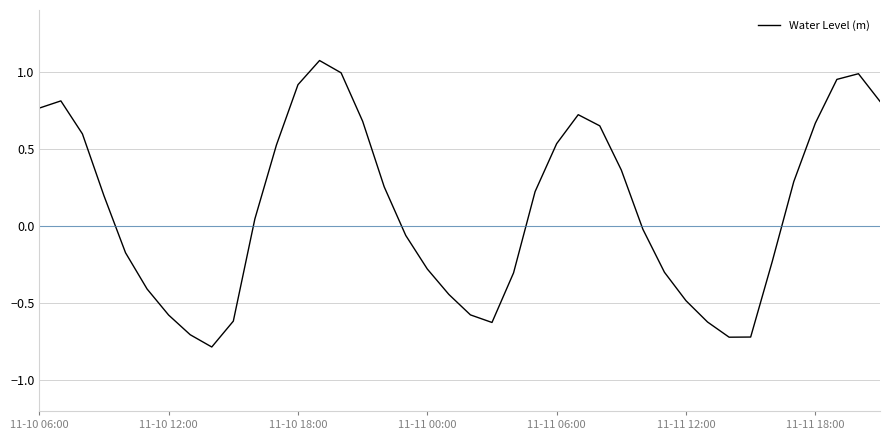

What is the smallest value displayed?

-0.8